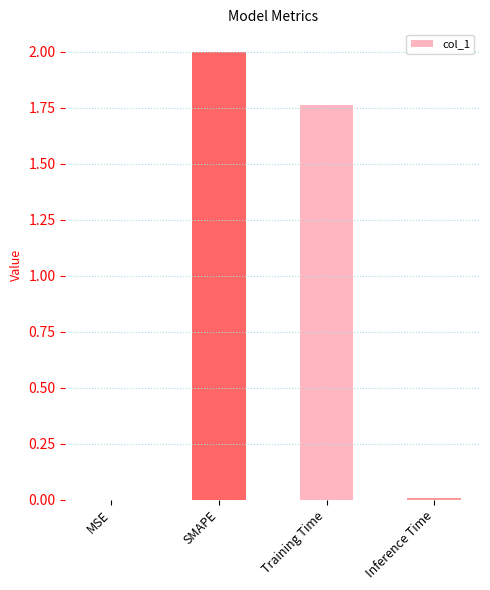

The value at MSE is 0.0. True or false?

True